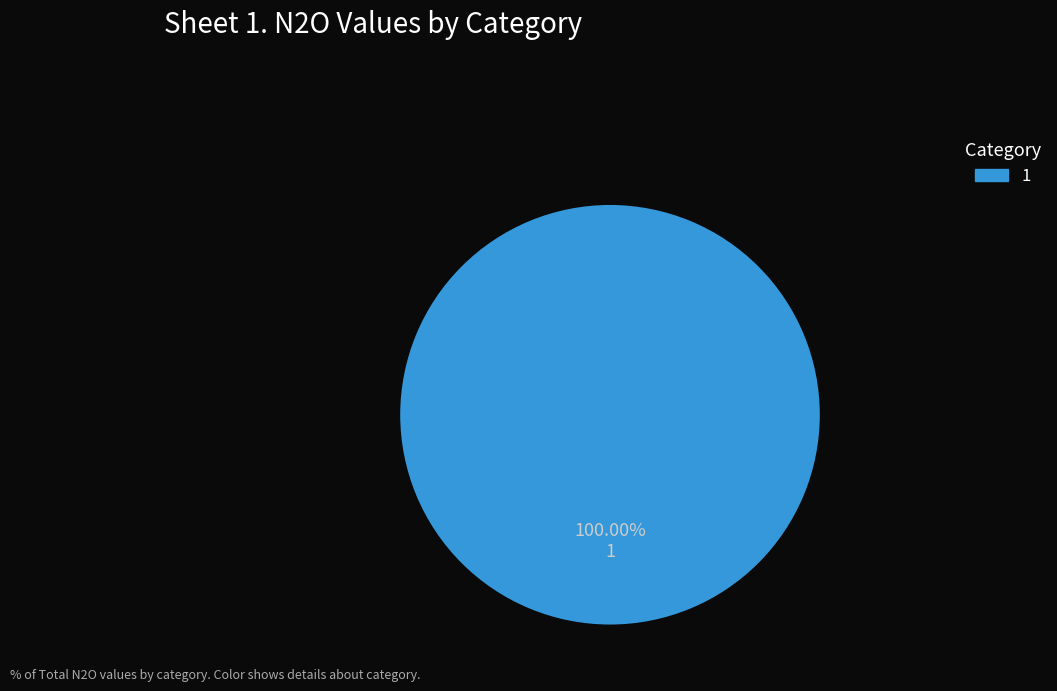

What is the majority slice?

1